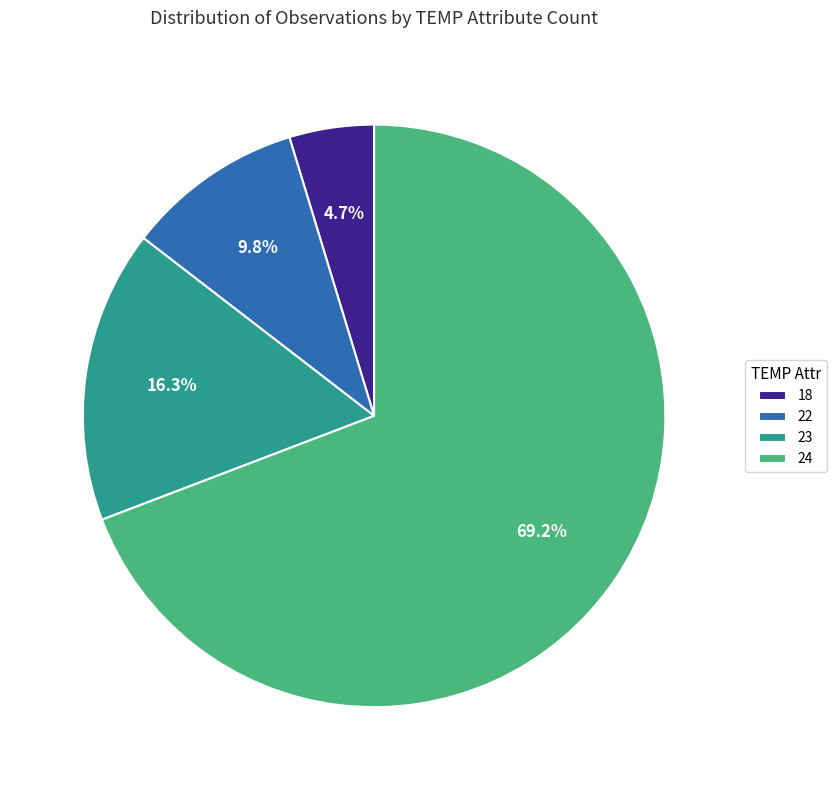

What portion of the pie excludes 22?

90.2%